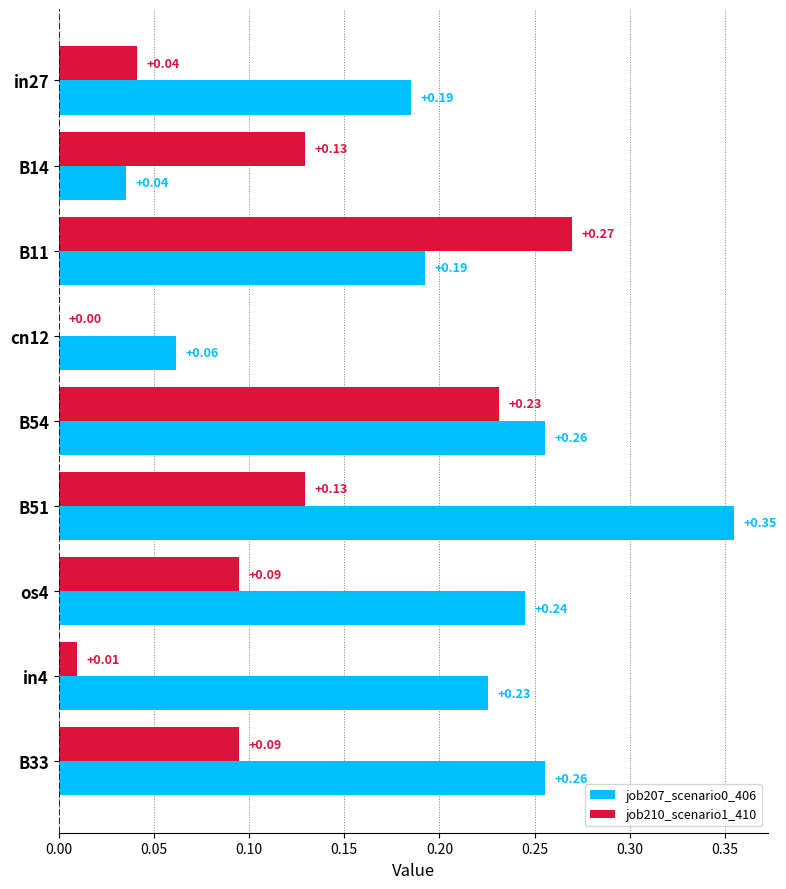

Is the value of job207_scenario0_406 at cn12 greater than the value of job210_scenario1_410 at B54?

No